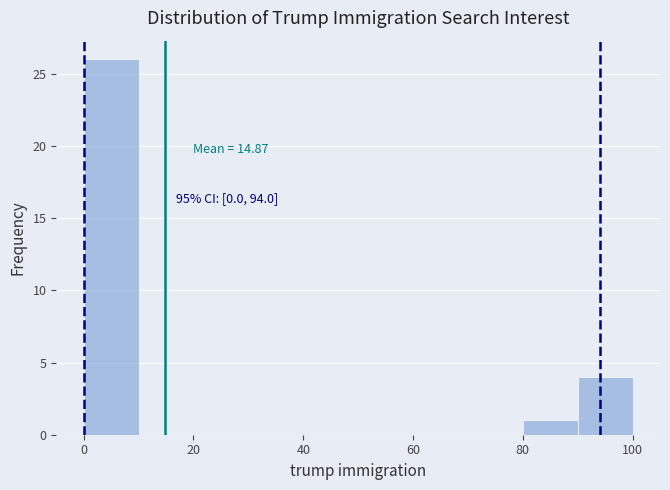

Over which range of the x-axis is the bar tallest?

0 to 10